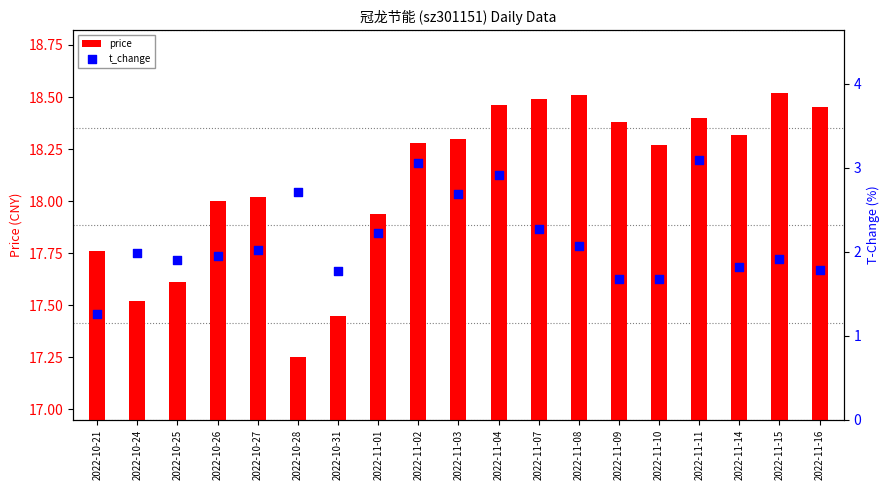

Which series has the largest Y range (max minus min)?

t_change